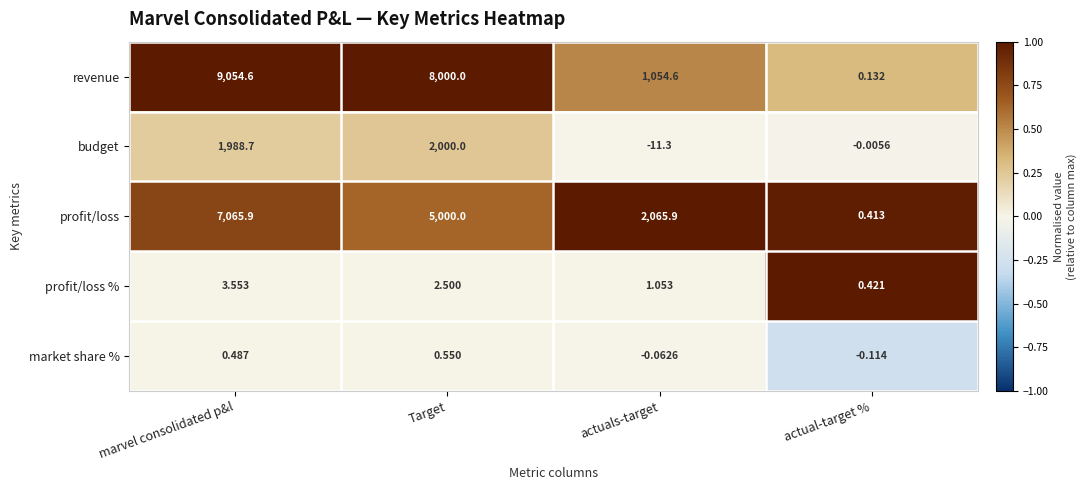

Rank the series at actual-target % from lowest to highest value.

market share %, budget, revenue, profit/loss, profit/loss %